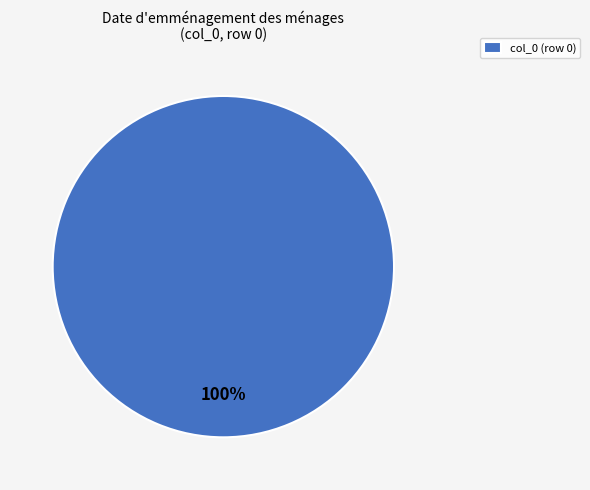

Rank the categories by value from highest to lowest.

col_0 (row 0)